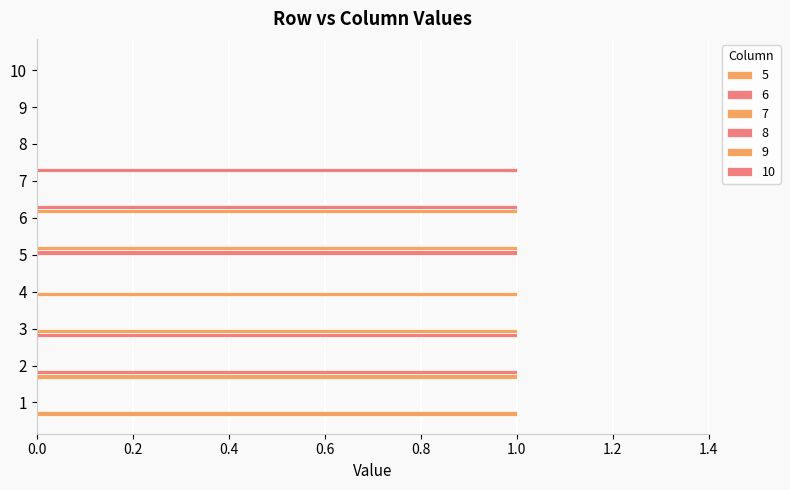

Count the number of categories in the chart.

10